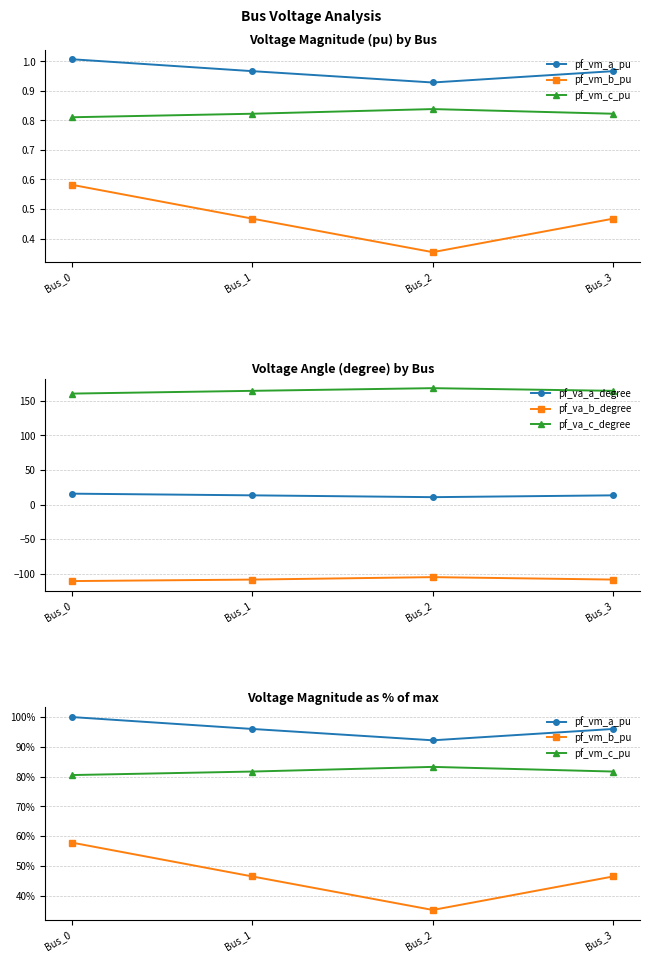

Reading left to right, transcribe all the data shown in this chart.

pf_vm_a_pu: 100.0	96.0	92.2	96.0
pf_vm_b_pu: 57.8	46.4	35.2	46.4
pf_vm_c_pu: 80.5	81.7	83.3	81.7
pf_va_a_degree: 15.7	13.2	10.6	13.2
pf_va_b_degree: -110.7	-108.6	-105.0	-108.6
pf_va_c_degree: 160.4	164.4	168.2	164.4